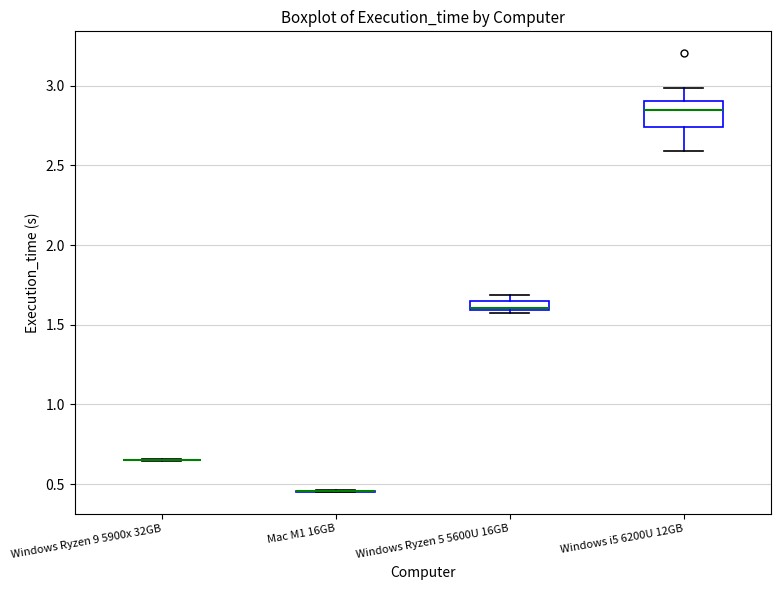

Which box is the tallest, from its lower edge to its upper edge?

Windows i5 6200U 12GB